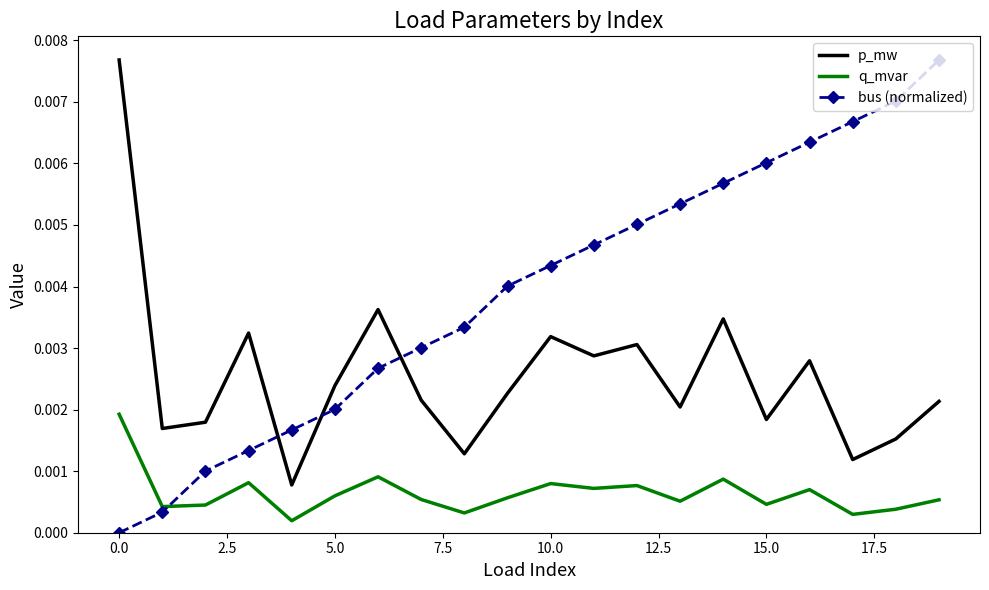

Which series has the largest total across all categories?

bus (normalized)